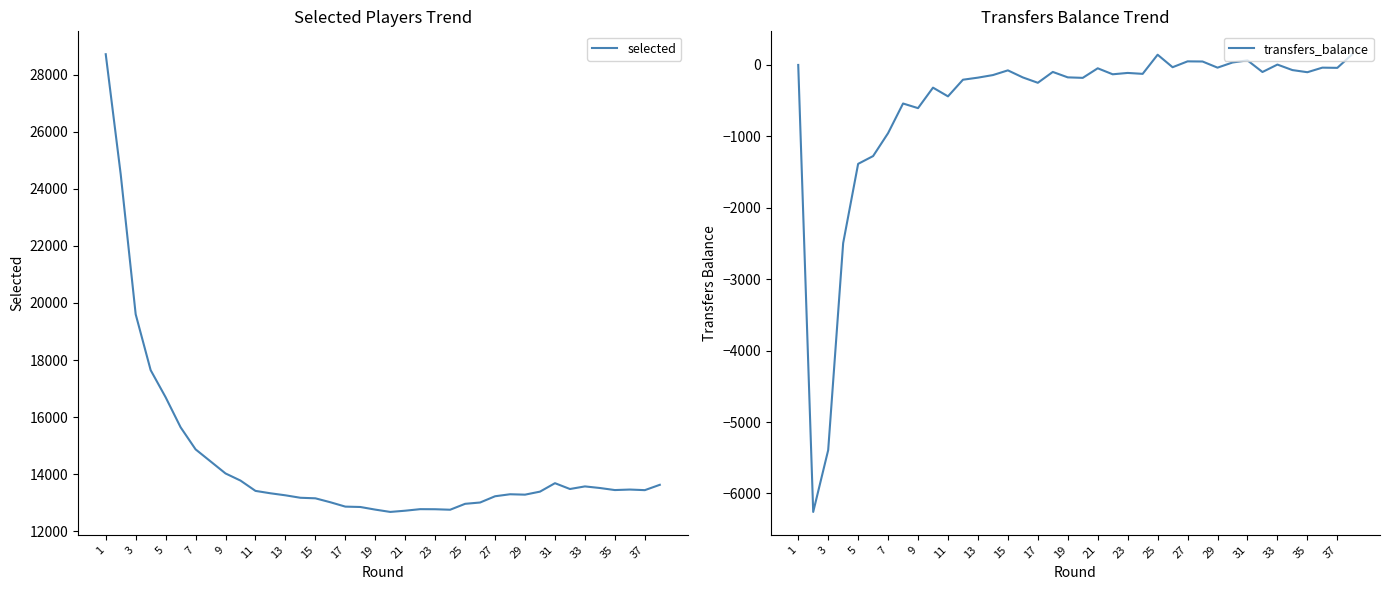

The value of selected at 9 is 5576. True or false?

False